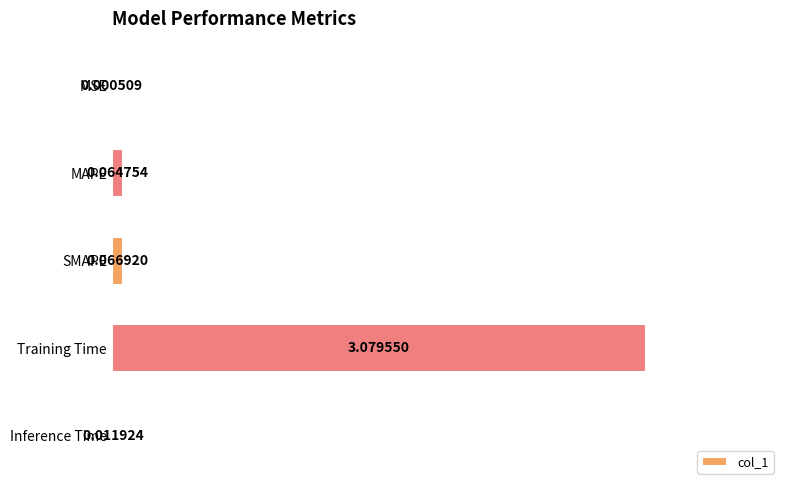

Are the bars horizontal?

Yes